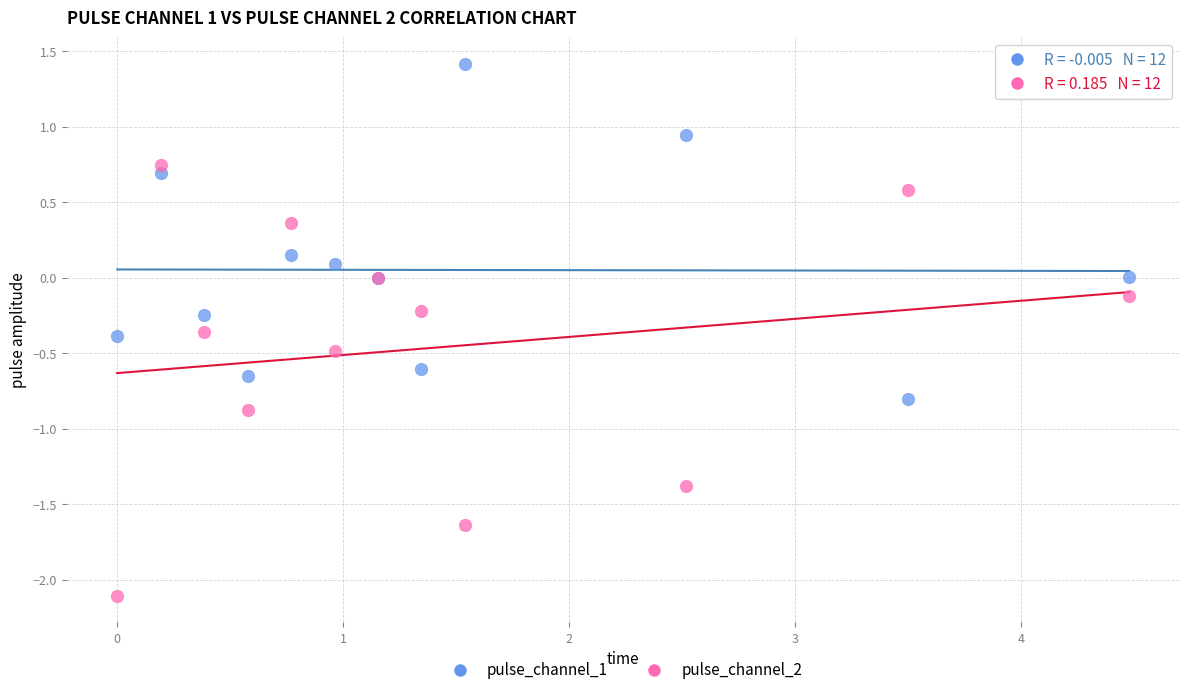

Which series reaches the maximum Y coordinate?

pulse_channel_1